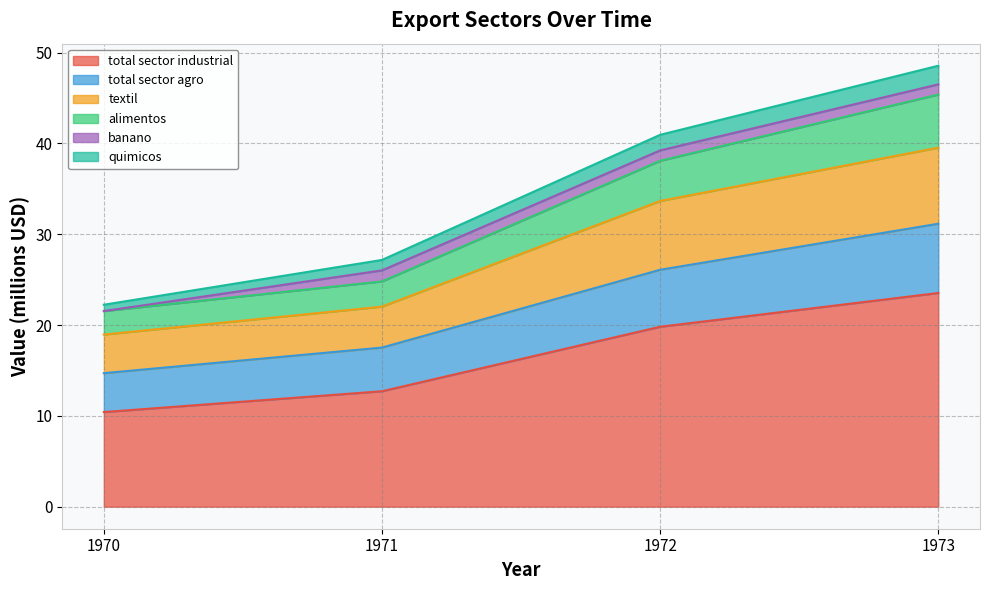

What value does the total sector industrial series have at 1972?

19.8